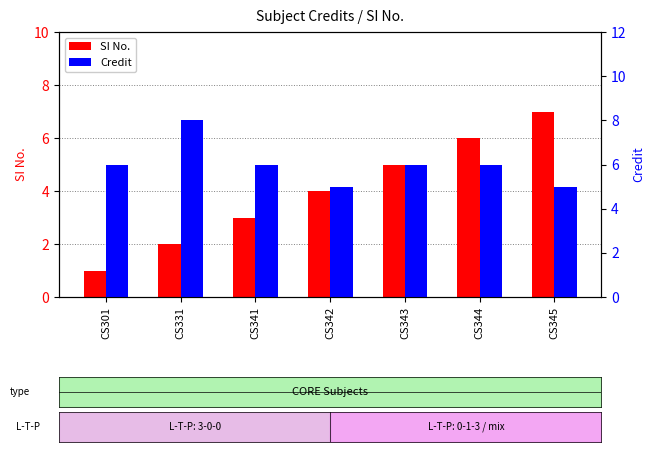

Read the Credit value at CS343.

6